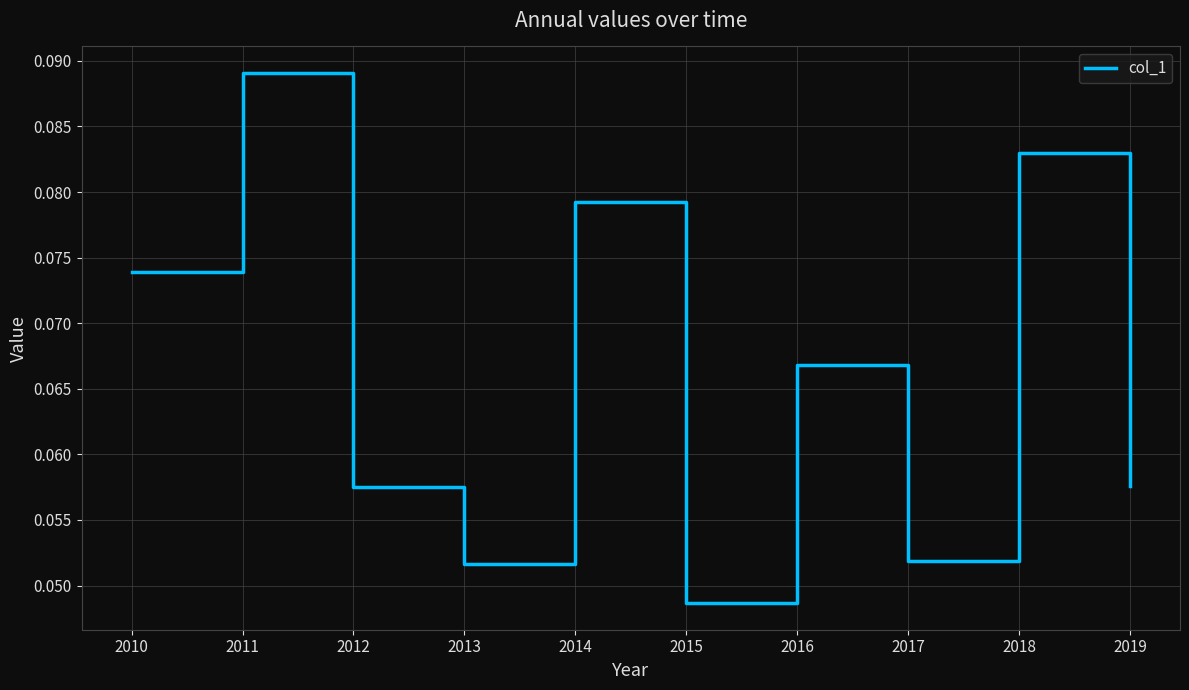

Which has a higher value, 2011 or 2012?

2011